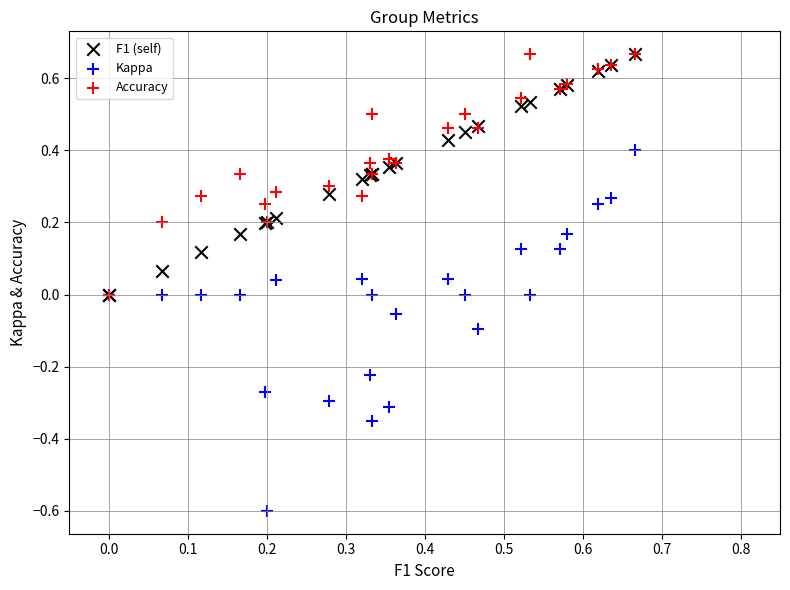

What are all the series names shown in the legend?

F1 (self), Kappa, Accuracy